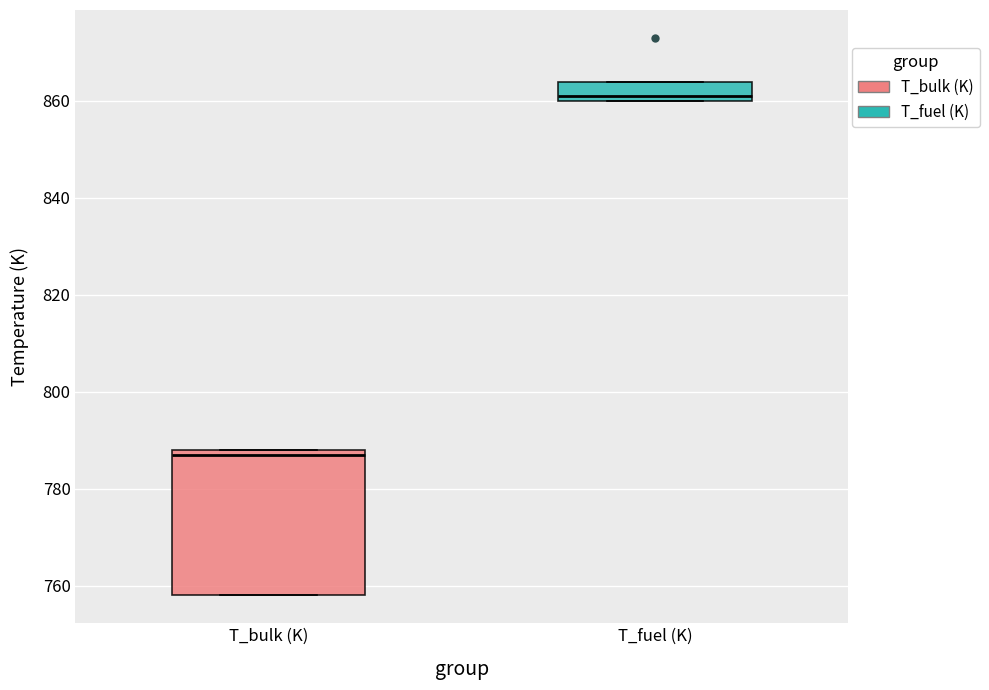

Comparing the boxes themselves (not the whiskers), which one is the tallest?

T_bulk (K)